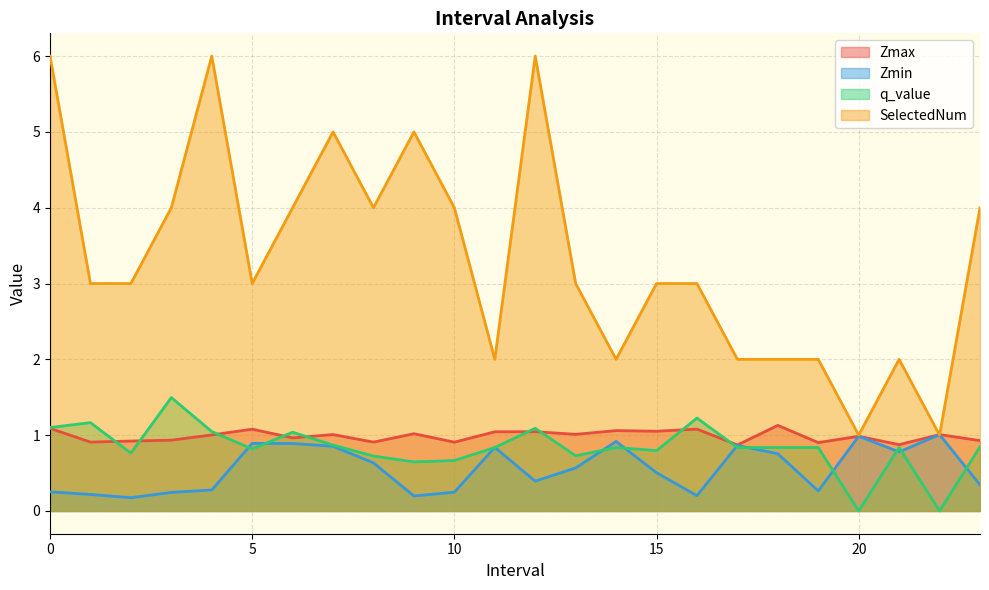

Where is the first local minimum for Zmin?

2.0